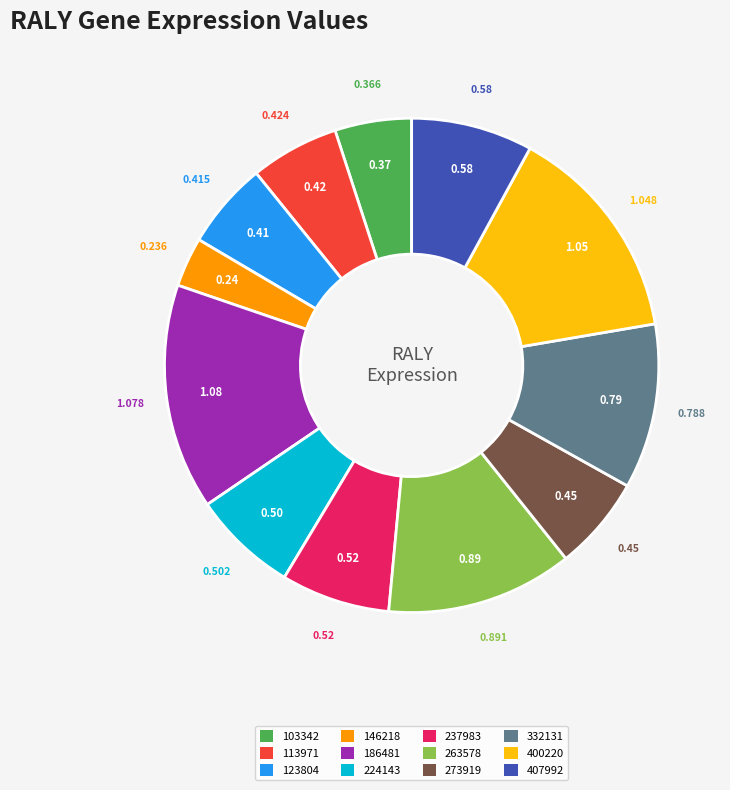

Which slice is the smallest?

146218